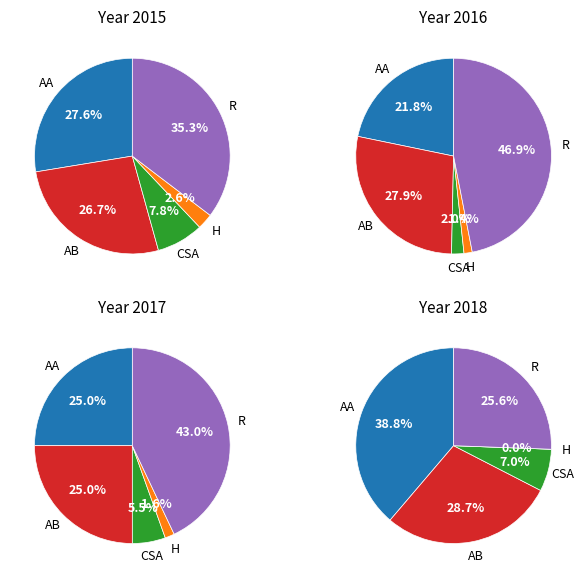

Is it true that Robbery is 21% of the pie?

False